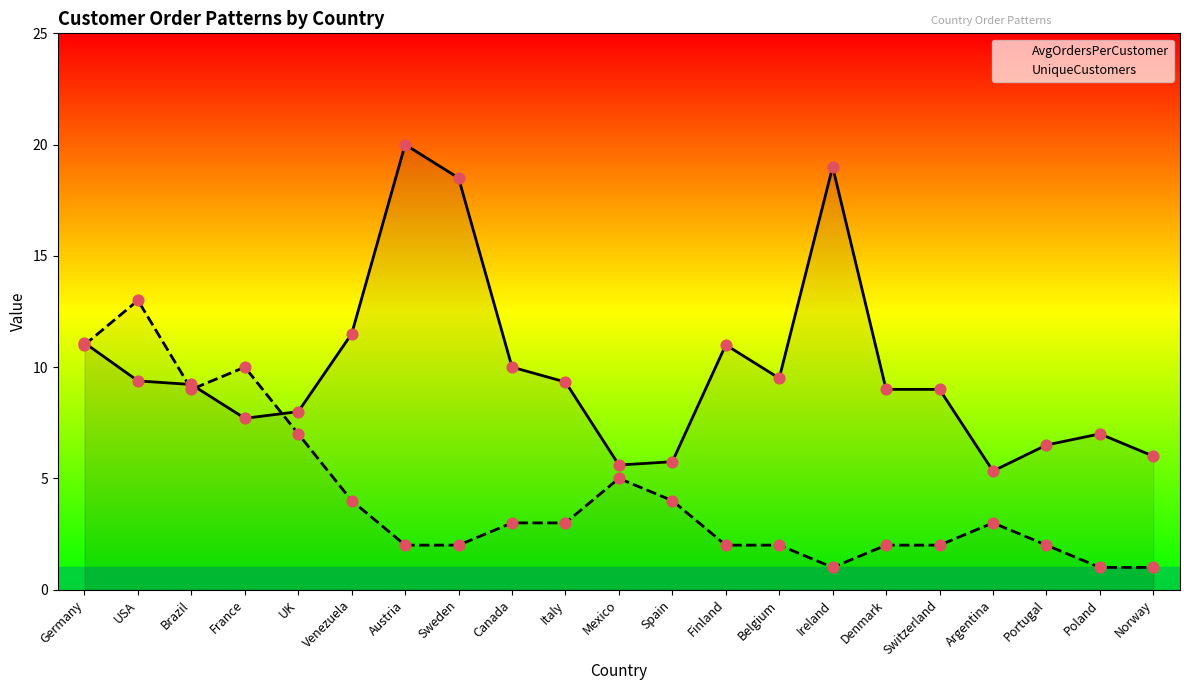

At how many categories does at least one series exceed 17?

3